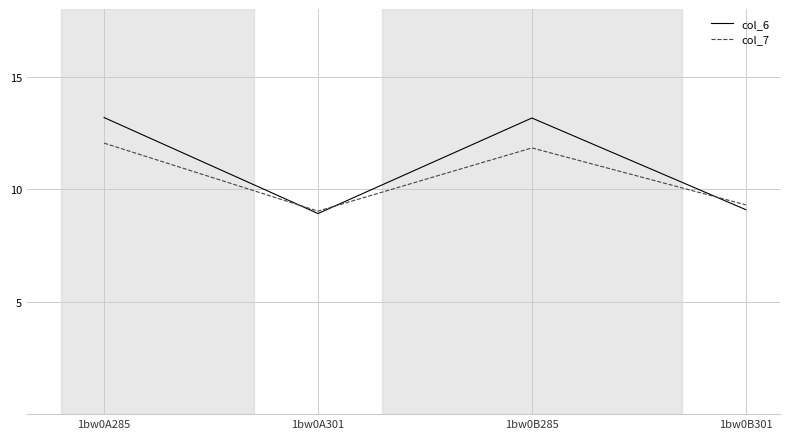

What is the total value across all series at 1bw0B285?

25.0